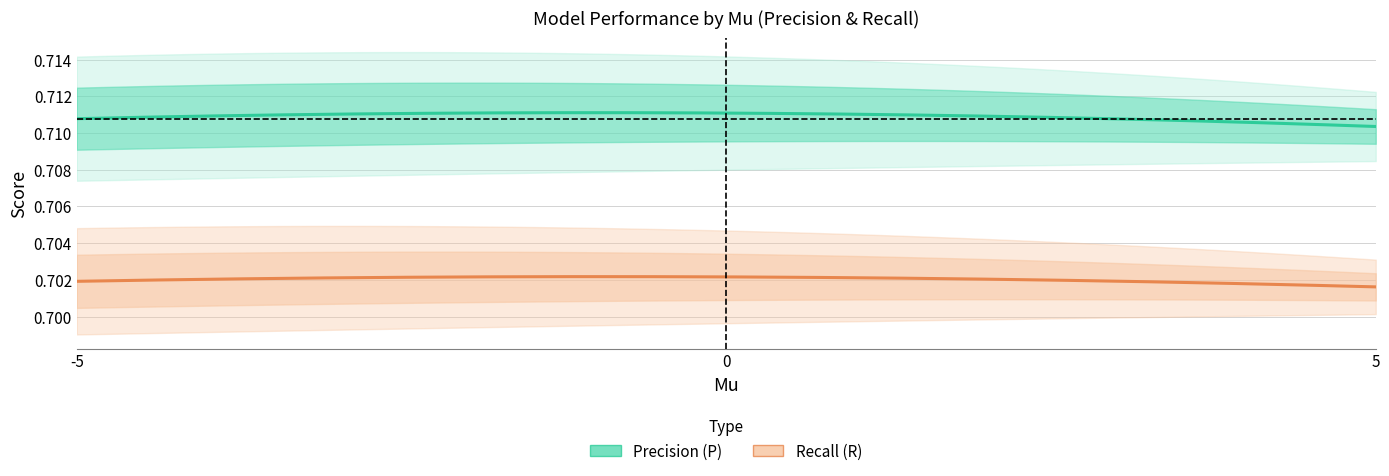

What is the lowest value of the P series?

0.7